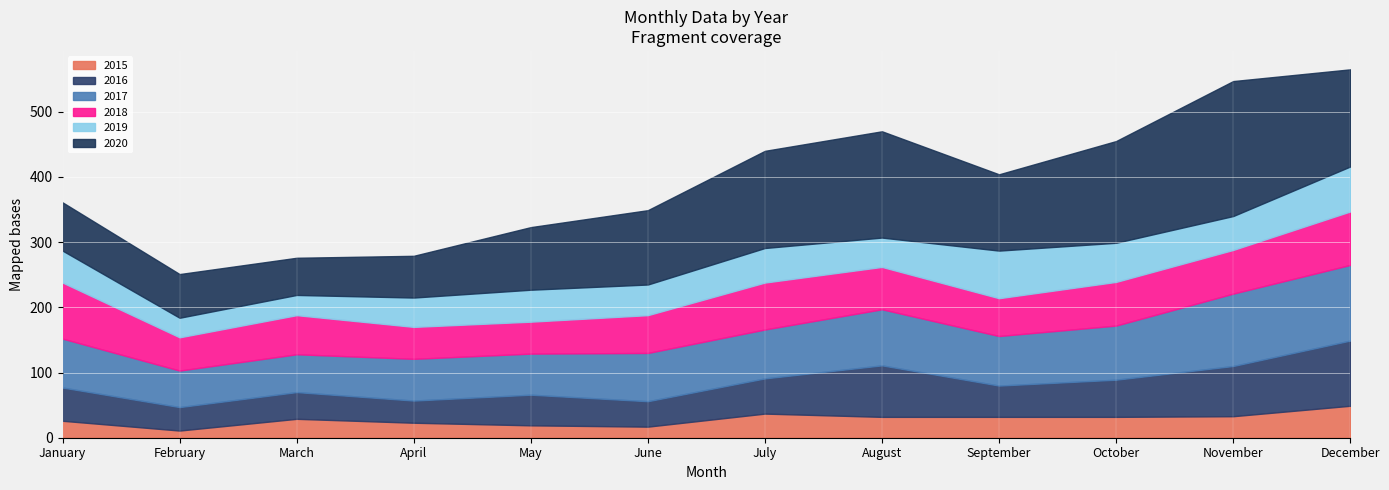

What is the smallest value displayed?

11